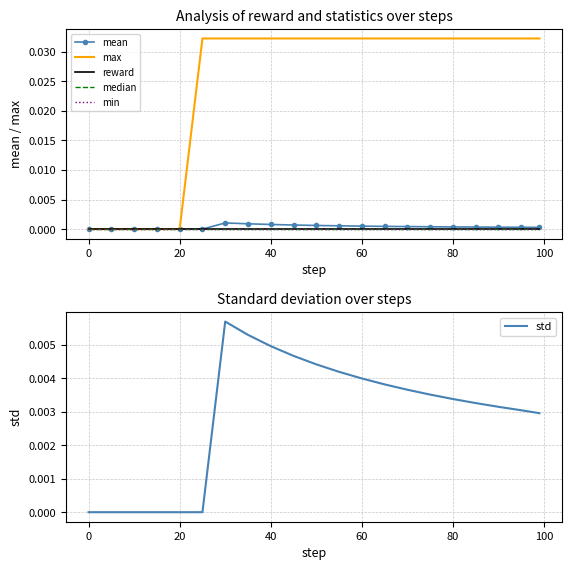

True or false: min has more than 0 points higher than both neighbors.

False